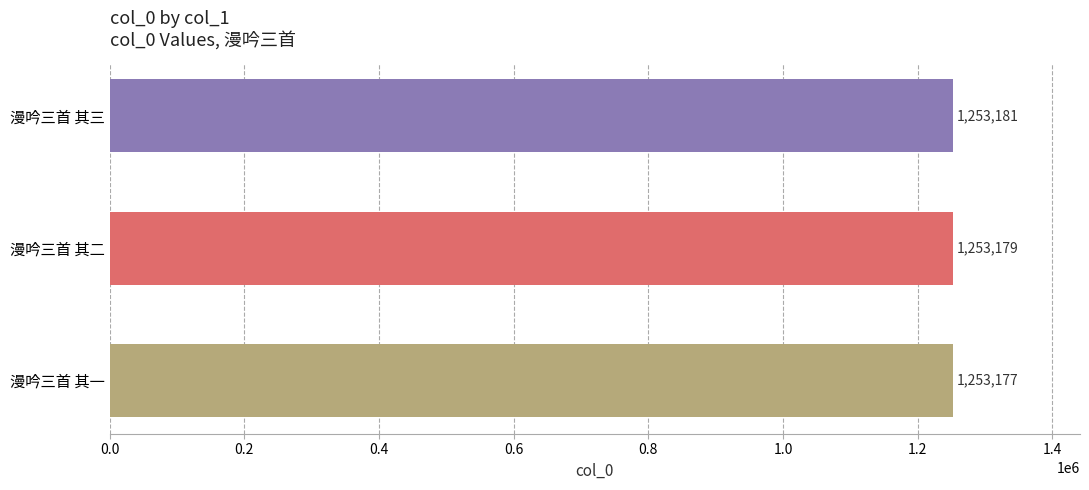

What is the ratio of the value at 漫吟三首 其二 to the value at 漫吟三首 其一?

1.0